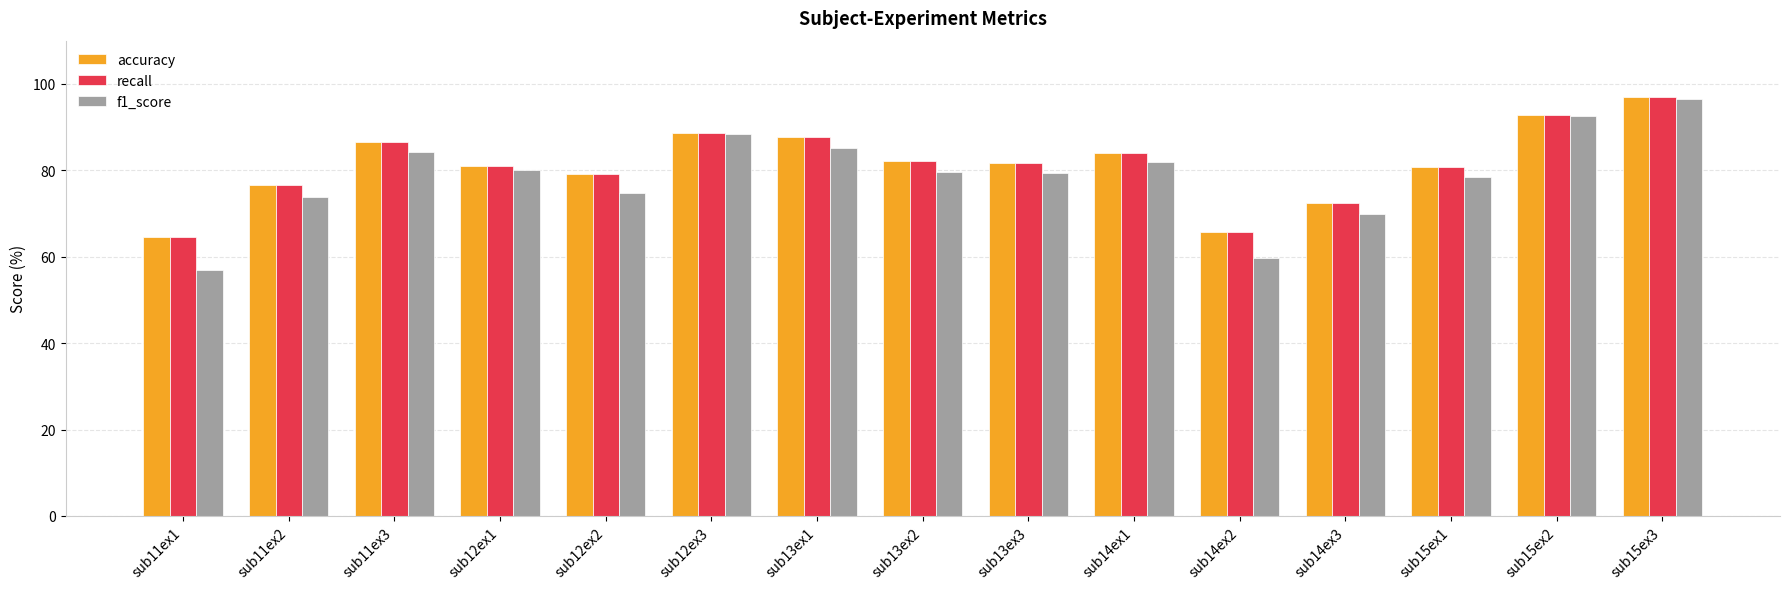

Is it true that f1_score equals 48.9 at sub14ex1?

False